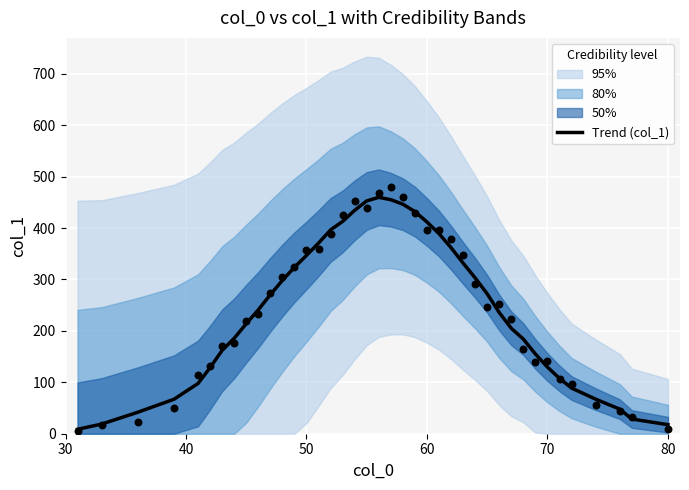

The Trend (col_1) series shows 129.6 at 70. True or false?

True